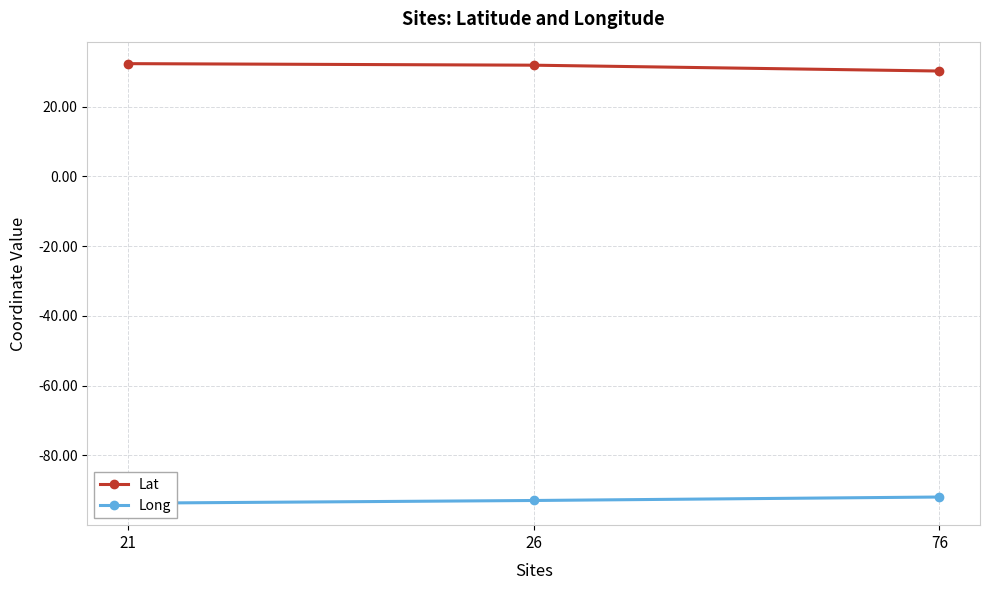

What is the sum of the Lat values at 76 and 21?

62.5